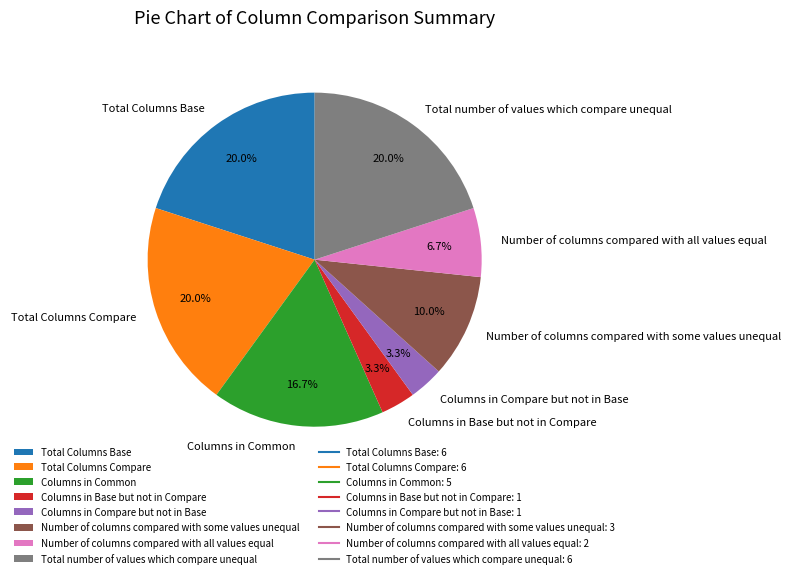

Is there any slice that represents more than half of the pie?

No